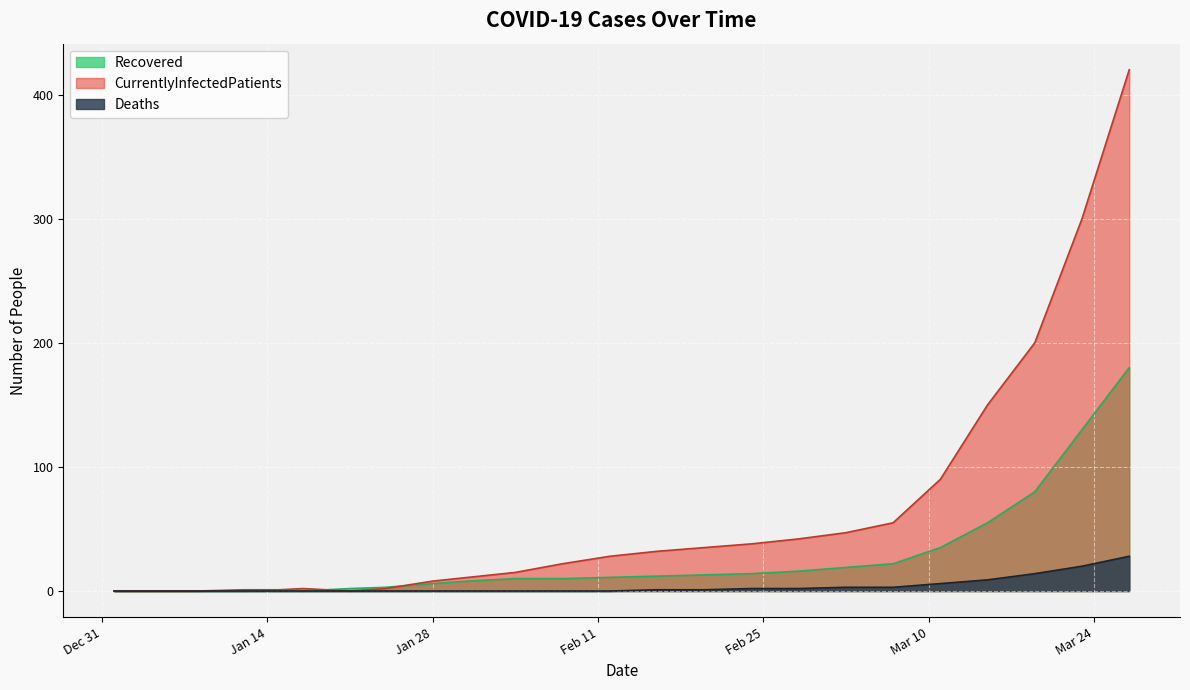

True or false: Deaths has a value of 28 at 2020-03-25.

True